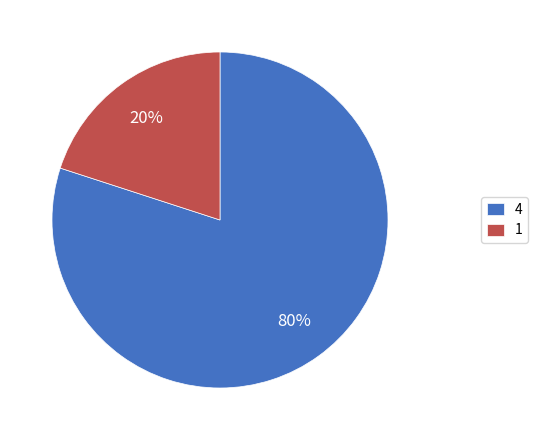

Between 1 and 4, which is larger?

4